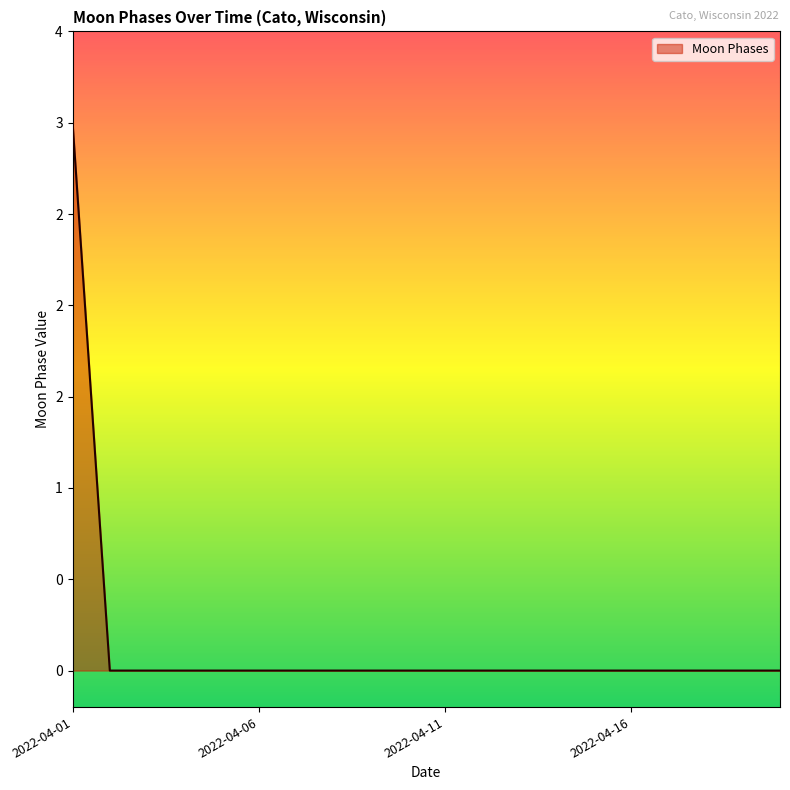

Which category has the lowest value across all series?

2022-04-02